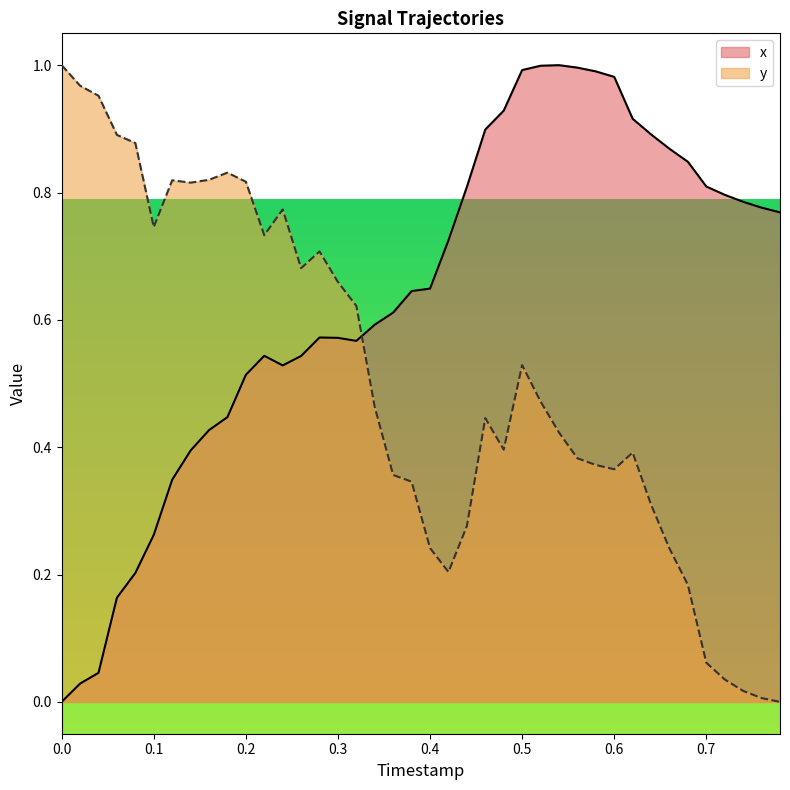

How many categories are shown in the chart?

40